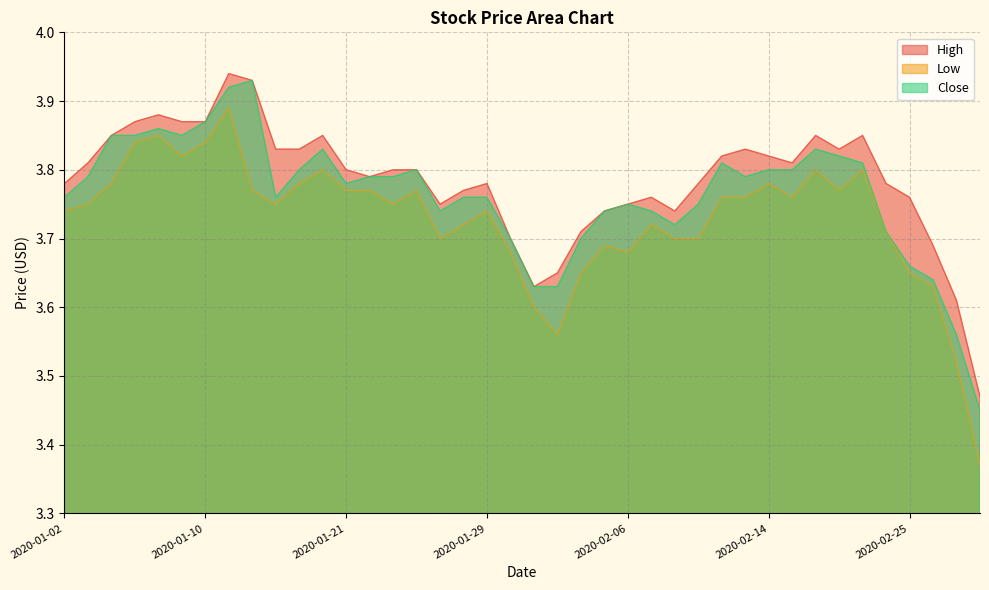

How many series are shown in this chart?

3